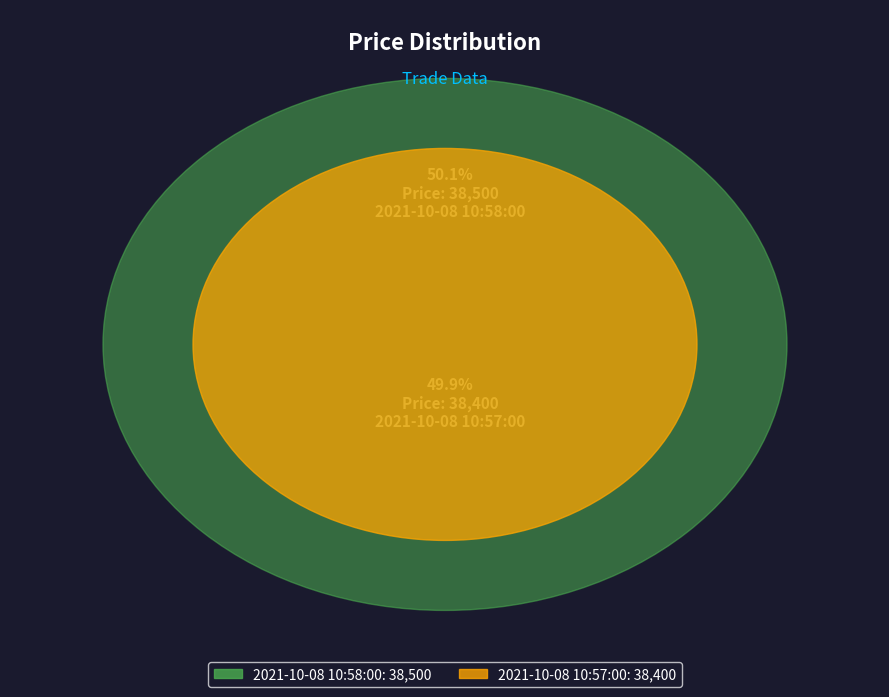

Which category has the smallest portion of the pie?

2021-10-08 10:57:00